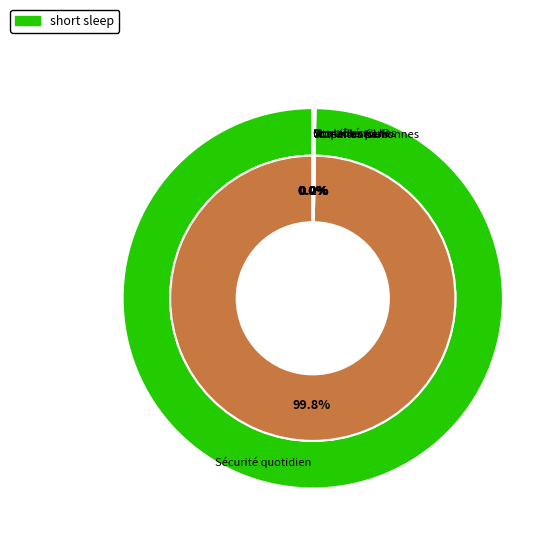

How many slices are in this pie chart?

7